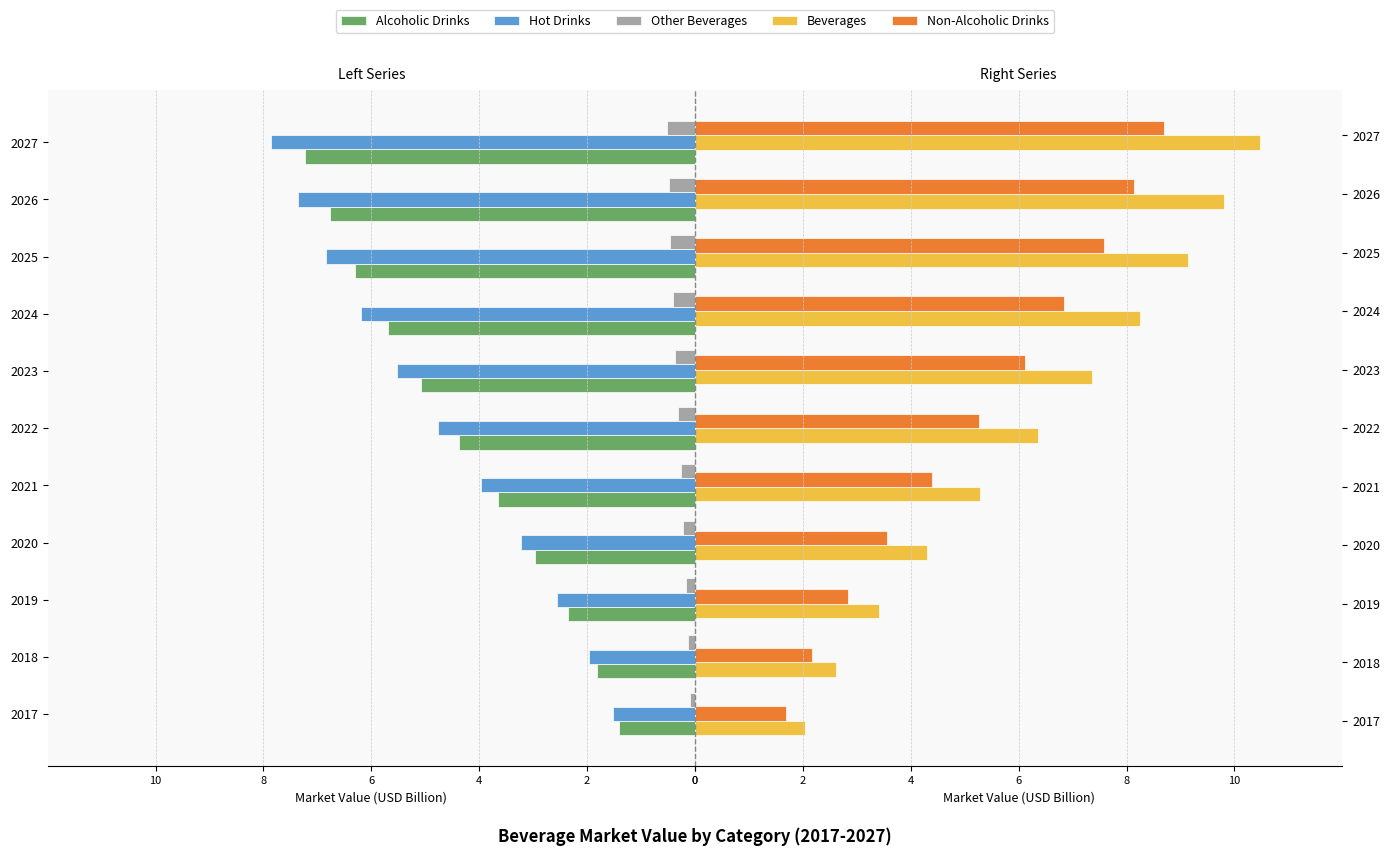

What is the minimum value shown in the chart?

-7.9